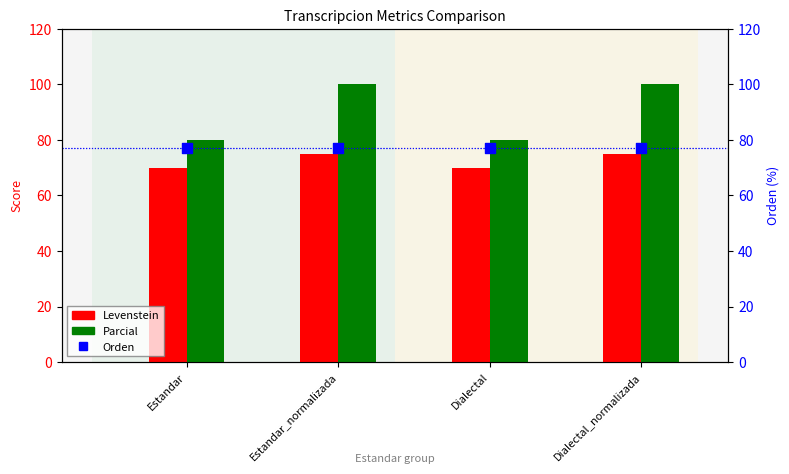

Is the value of Parcial at Dialectal_normalizada greater than the value of Levenstein at Dialectal_normalizada?

Yes